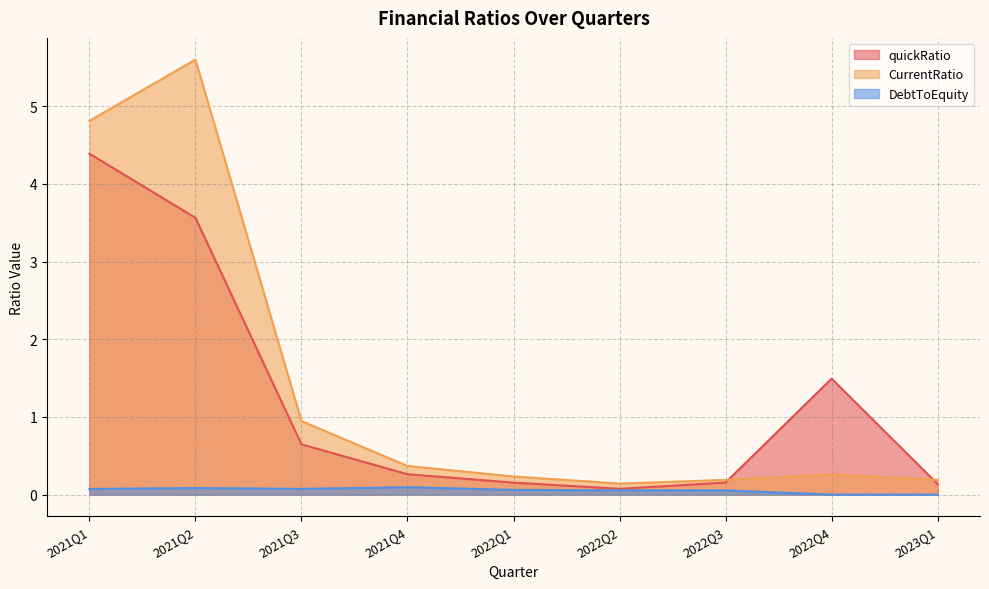

Which series has the largest range (max minus min)?

CurrentRatio